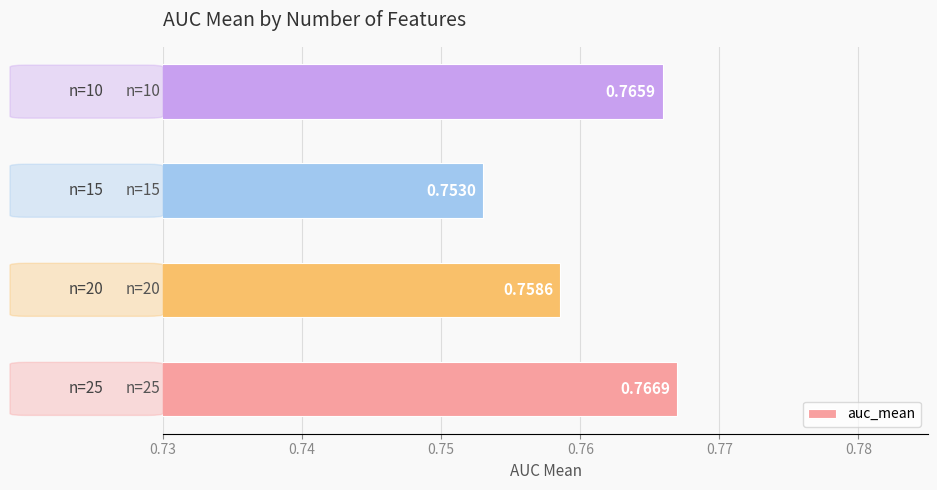

What is the sum of all values?

3.0